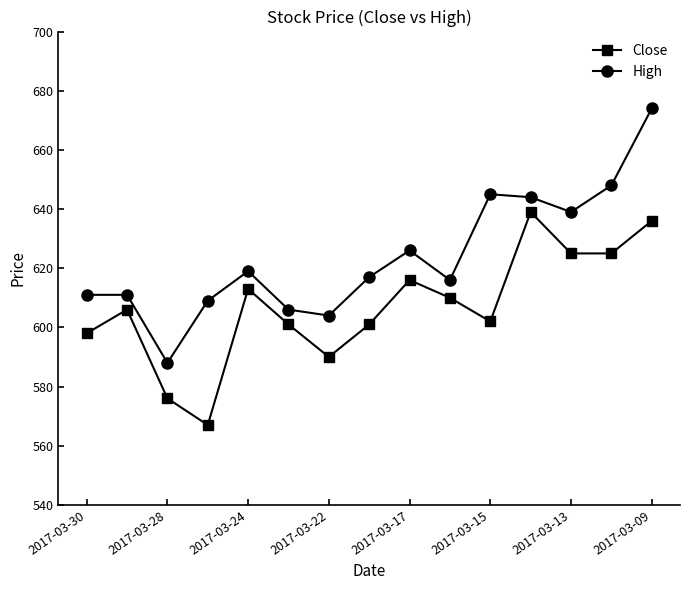

What is the value of the Close point at the 15th from the left?

636